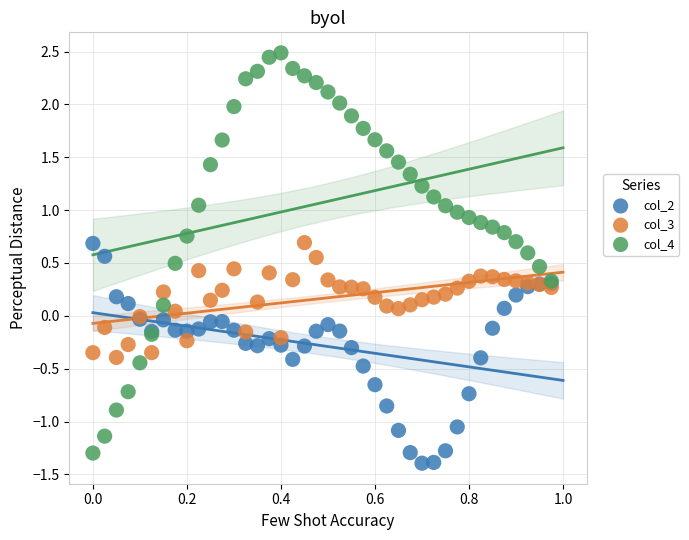

Which series has the widest spread of Y values?

col_4